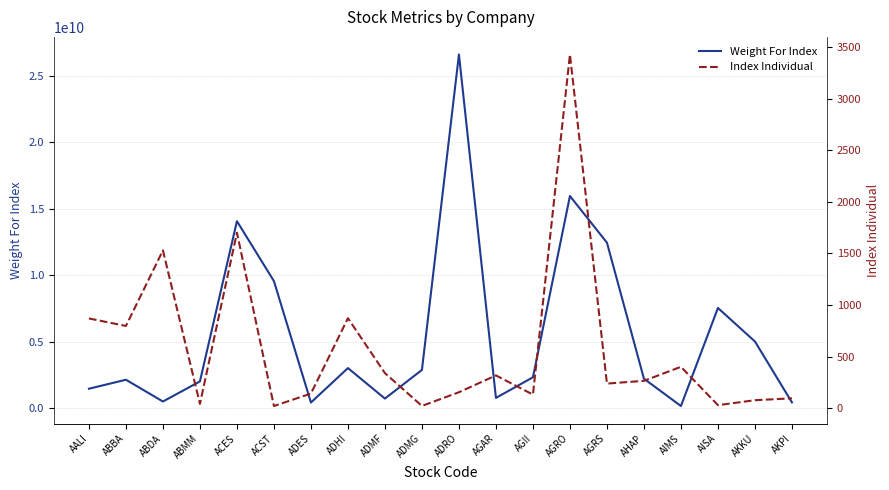

What is the sum of all Weight For Index values?

110212179006